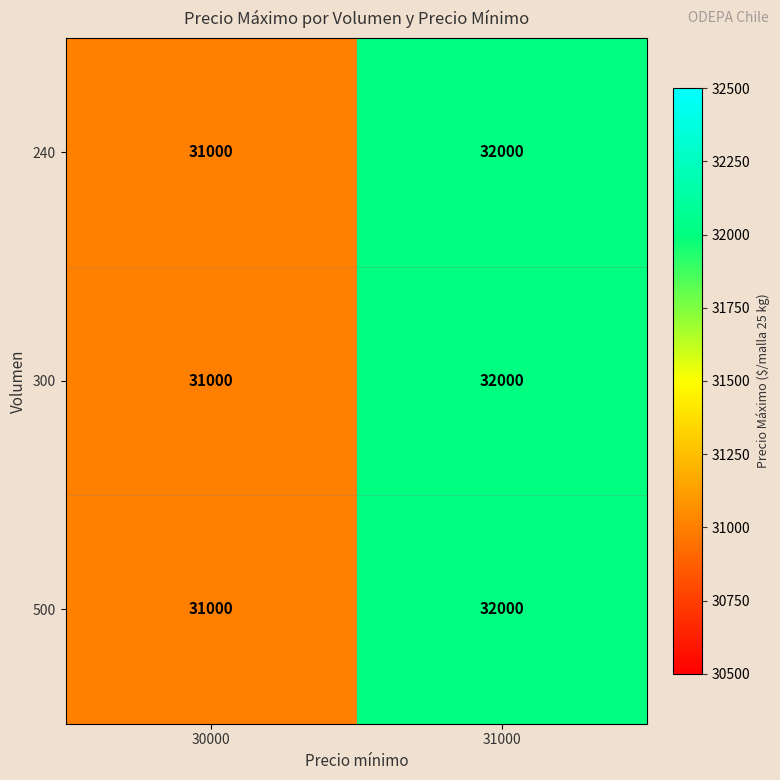

List the labels in order of 300 value, largest first.

31000, 30000